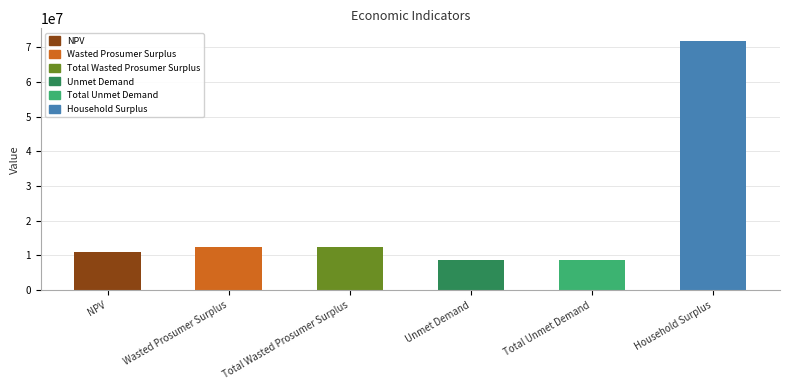

True or false: the data shows 5146254.1 at Total Unmet Demand.

False